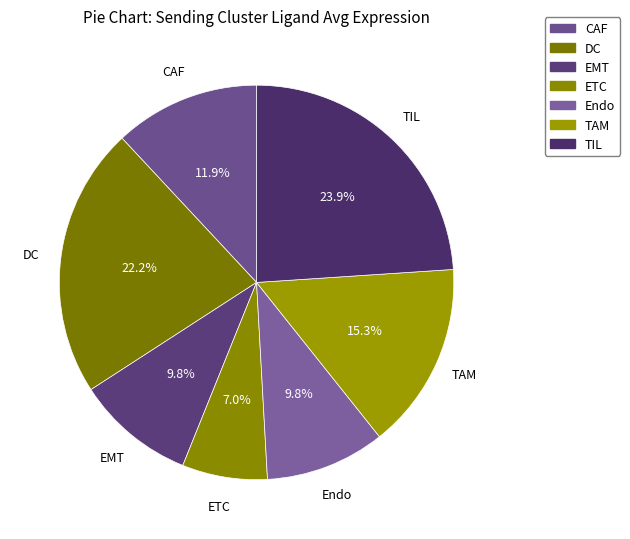

To the nearest percent, what is the combined percentage of TIL and EMT?

34%